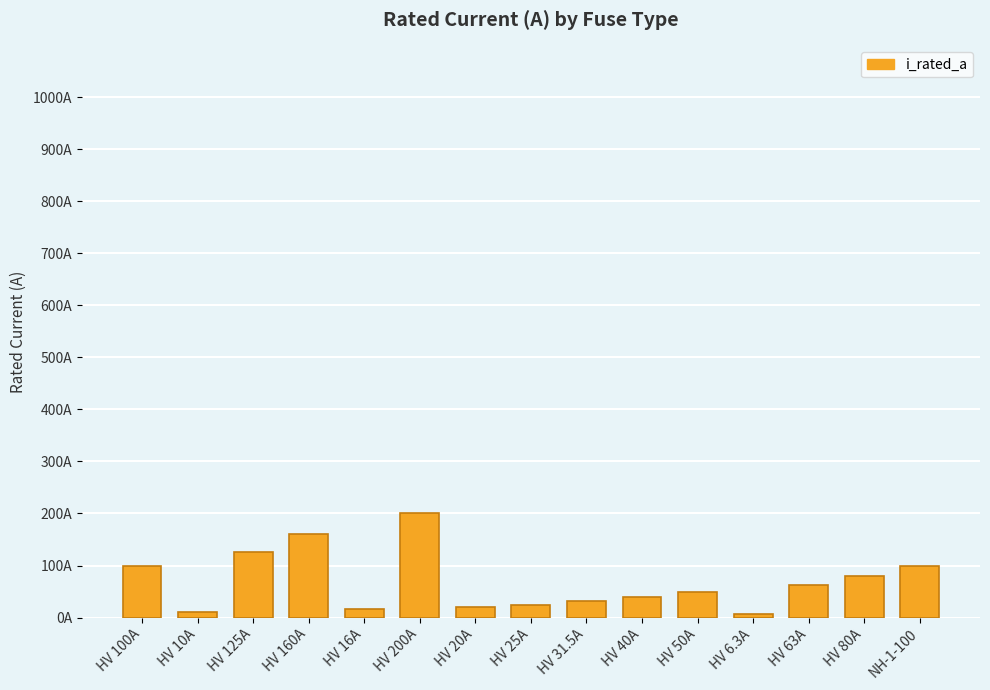

Approximately how many times larger is the value at HV 20A compared to HV 63A?

0.3